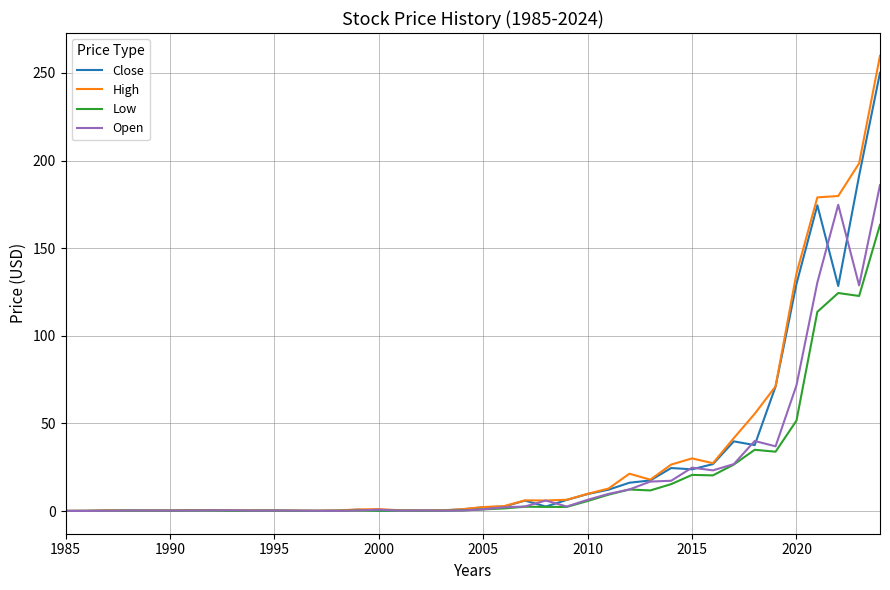

What is the maximum value for Open?

186.0